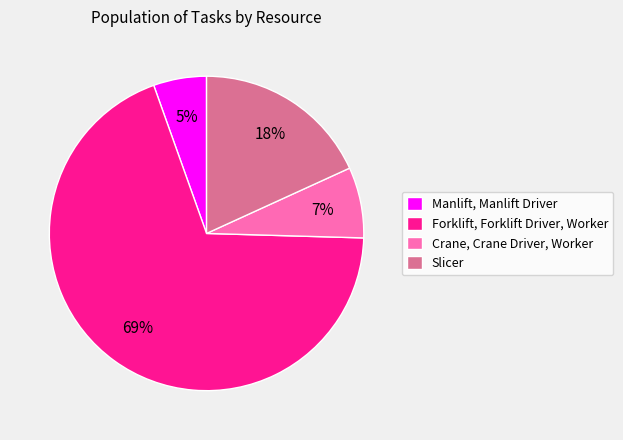

Is the sum of Forklift, Forklift Driver, Worker and Manlift, Manlift Driver greater than half?

Yes